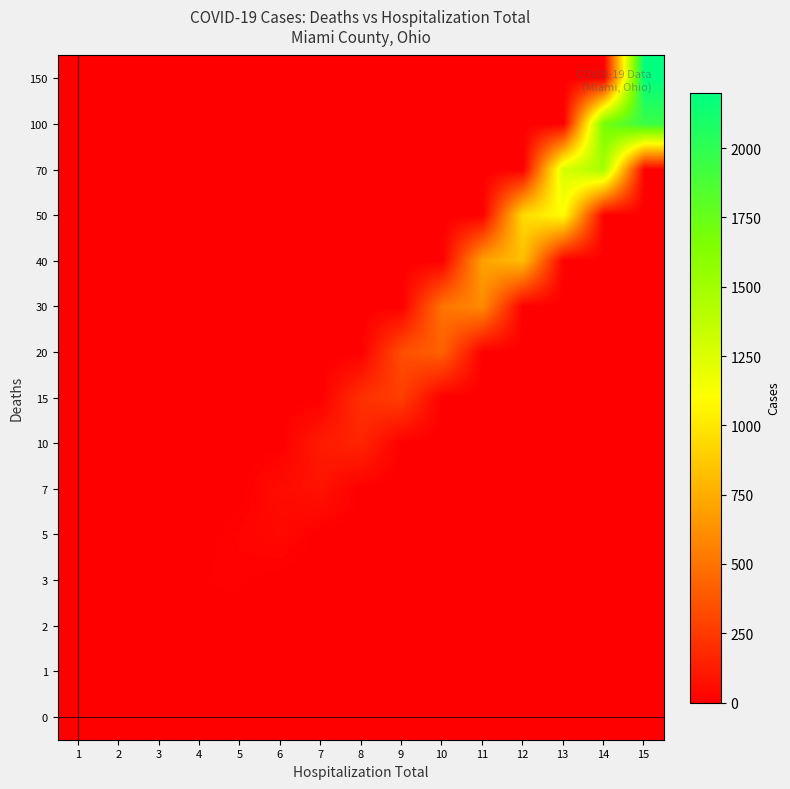

Which category has the lowest value across all series?

1